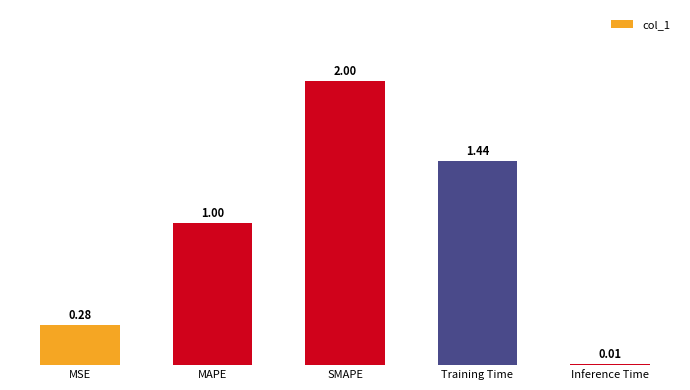

Rank the categories by value from highest to lowest.

SMAPE, Training Time, MAPE, MSE, Inference Time